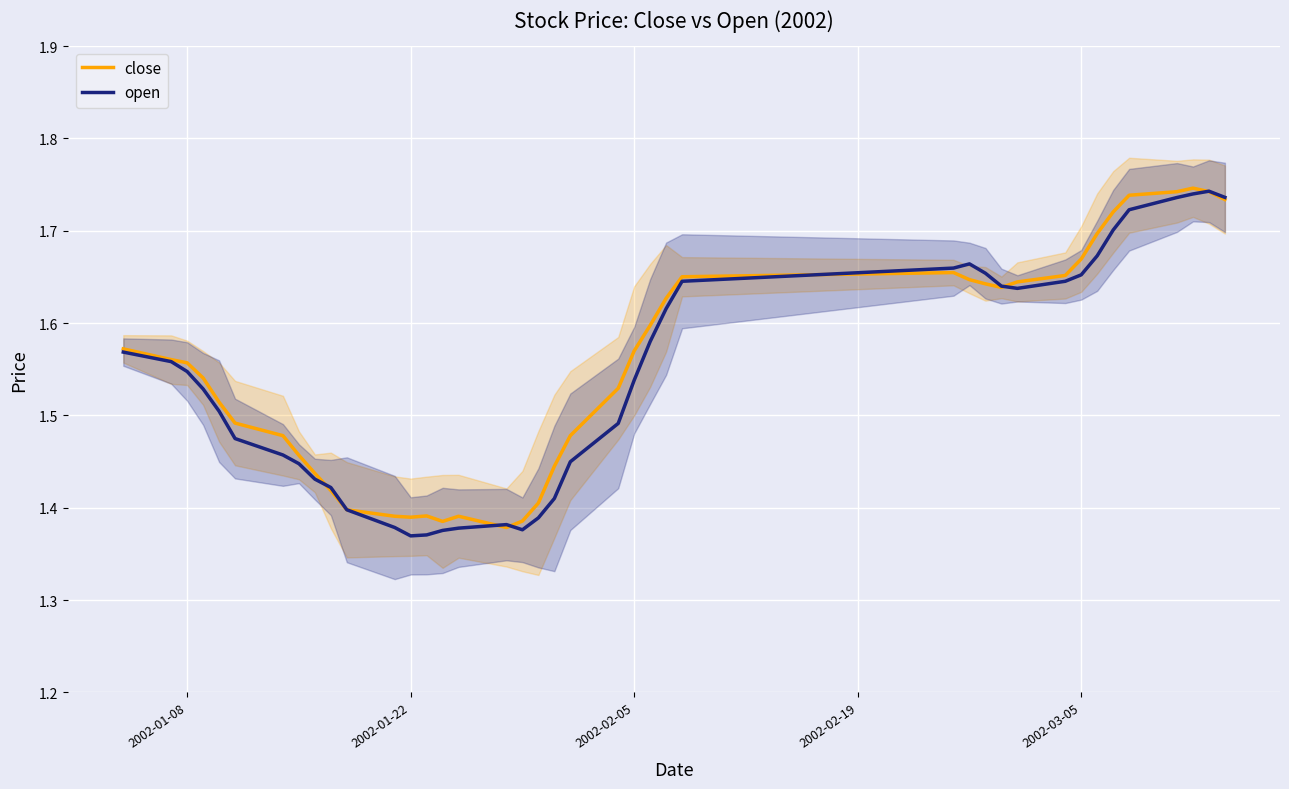

Reading right to left, extract all data points from this chart.

close: 1.7	1.7	1.7	1.7	1.7	1.7	1.7	1.7	1.7	1.6	1.6	1.6	1.6	1.7	1.7	1.6	1.6	1.6	1.5	1.5	1.4	1.4	1.4	1.4	1.4	1.4	1.4	1.4	1.4	1.4	1.4	1.4	1.5	1.5	1.5	1.5	1.5	1.6	1.6	1.6
open: 1.7	1.7	1.7	1.7	1.7	1.7	1.7	1.7	1.6	1.6	1.6	1.7	1.7	1.7	1.6	1.6	1.6	1.5	1.5	1.4	1.4	1.4	1.4	1.4	1.4	1.4	1.4	1.4	1.4	1.4	1.4	1.4	1.4	1.5	1.5	1.5	1.5	1.5	1.6	1.6